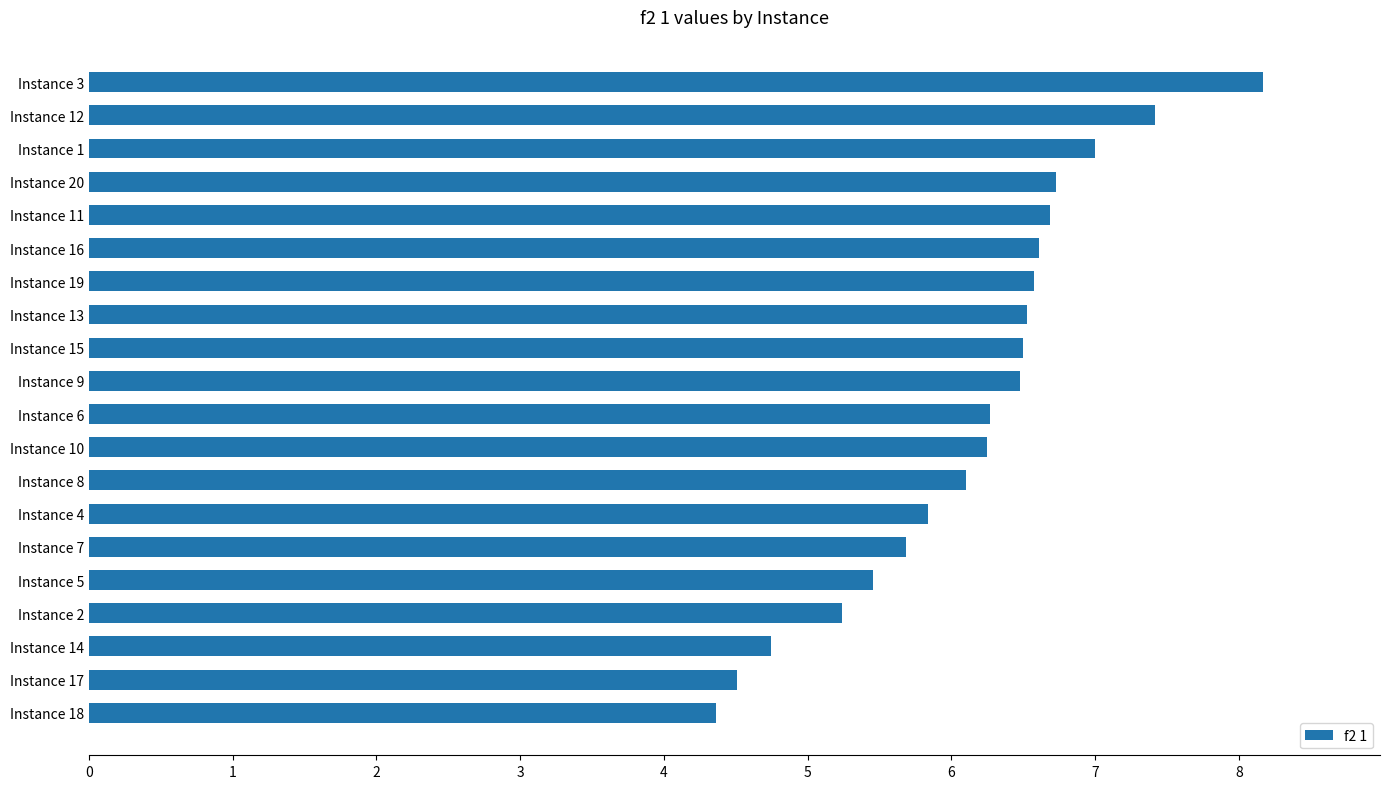

What is the approximate value at Instance 4?

5.8